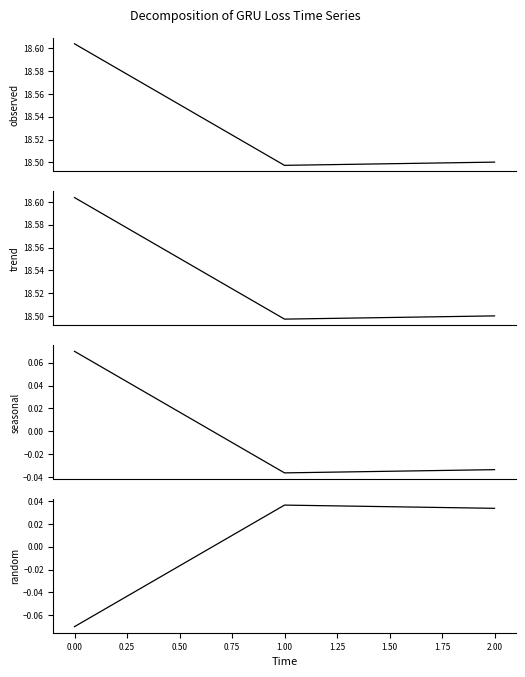

The random series shows -0.1 at 0.00. True or false?

False